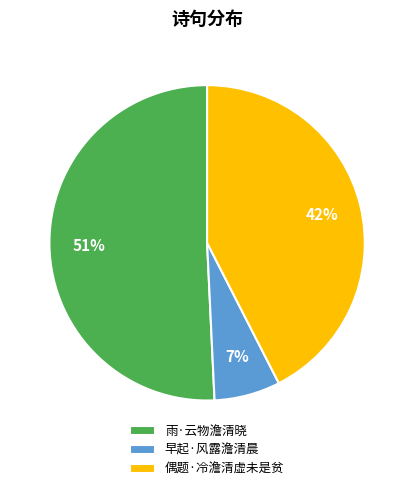

Is it true that 偶题·冷澹清虚未是贫 is 42% of the pie?

True